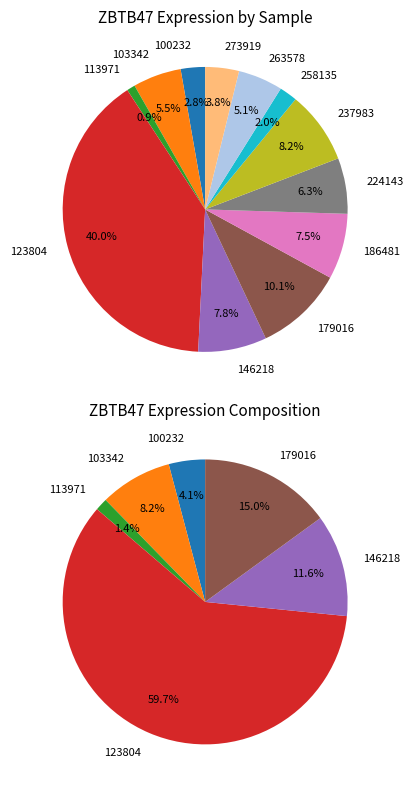

To the nearest percent, what is the average slice percentage?

8%